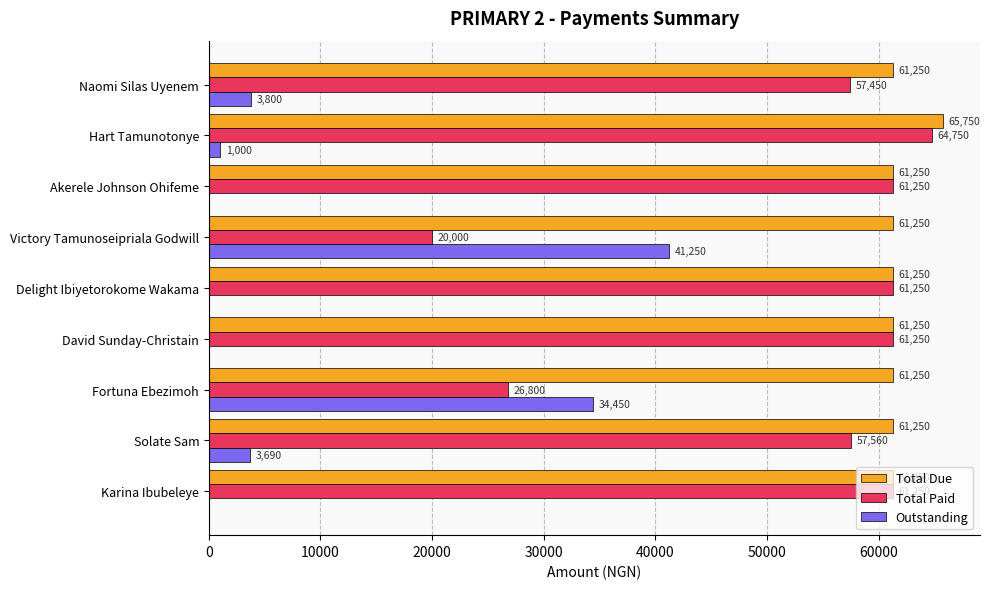

At which label is Outstanding closest to 20625?

Fortuna Ebezimoh